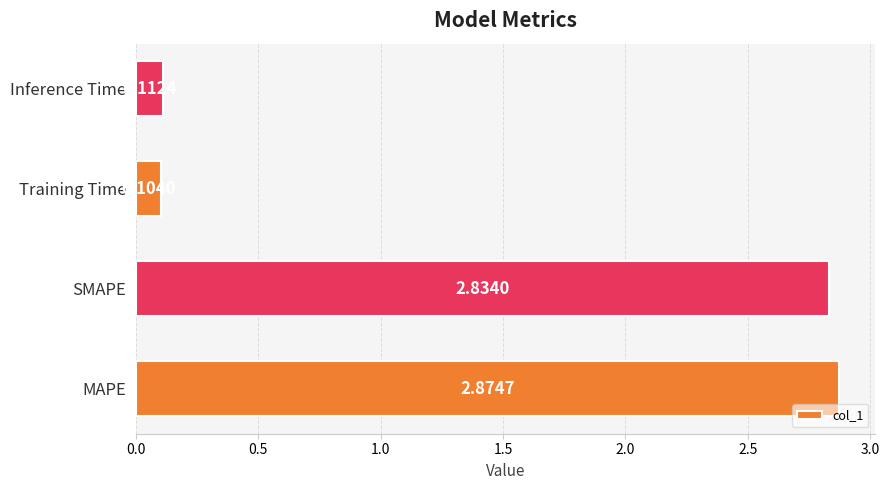

Approximately how many times larger is the value at SMAPE compared to MAPE?

1.0